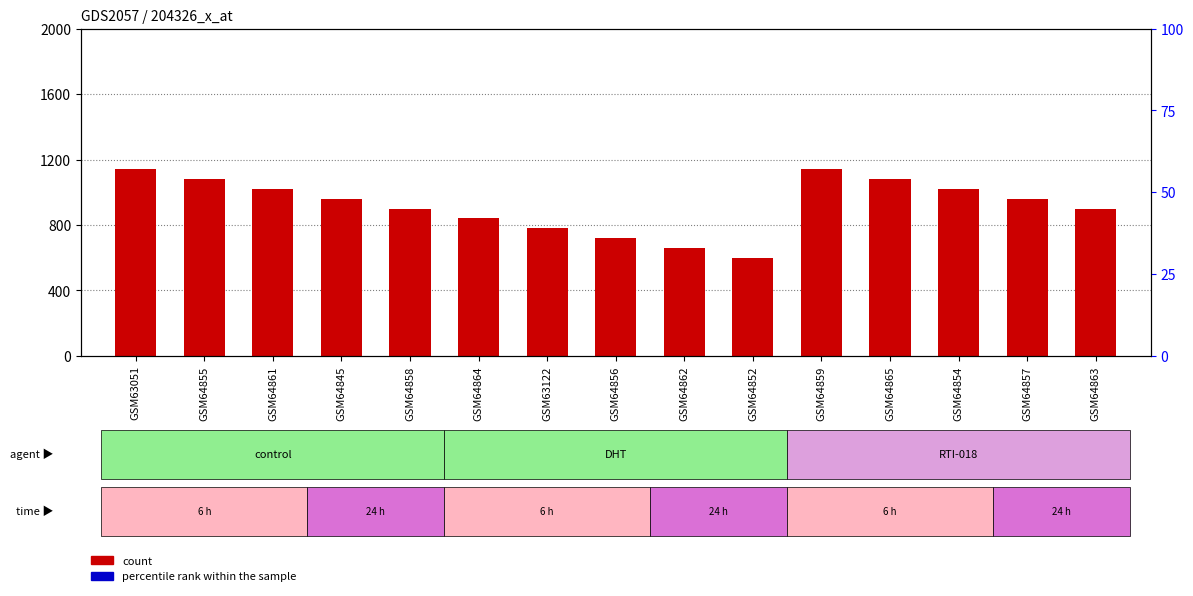

Which series contains the lowest Y value?

count